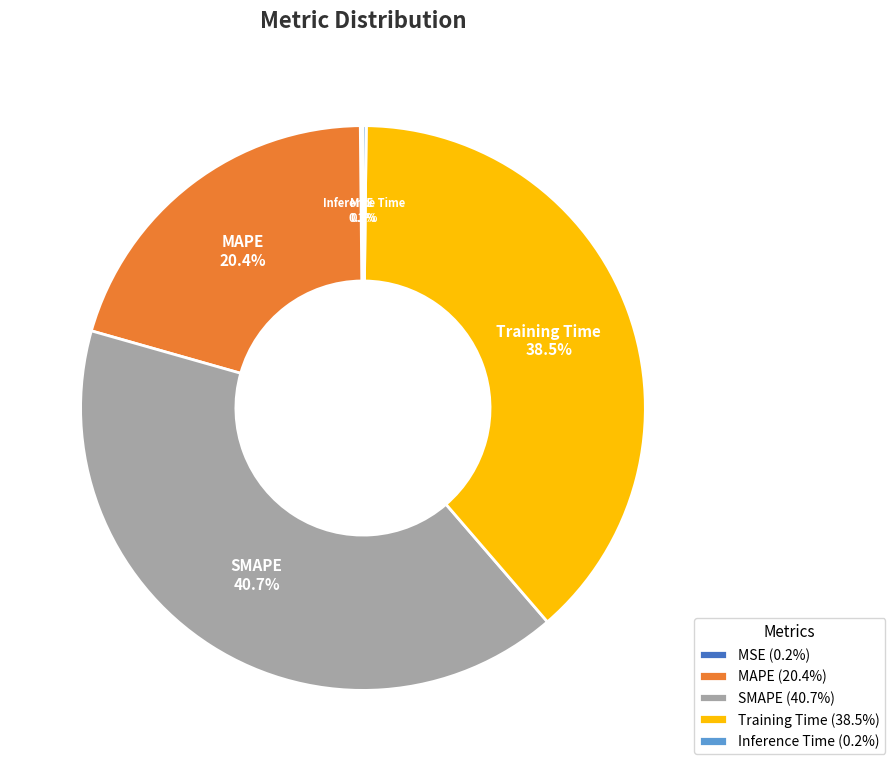

Does any single category account for the majority?

No